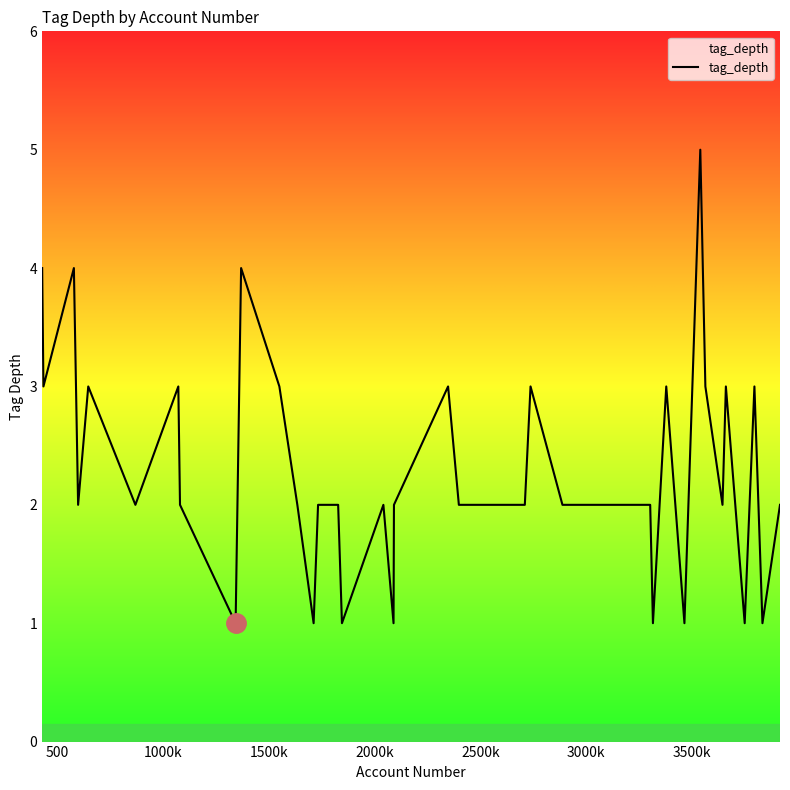

What is the maximum value shown in the chart?

5